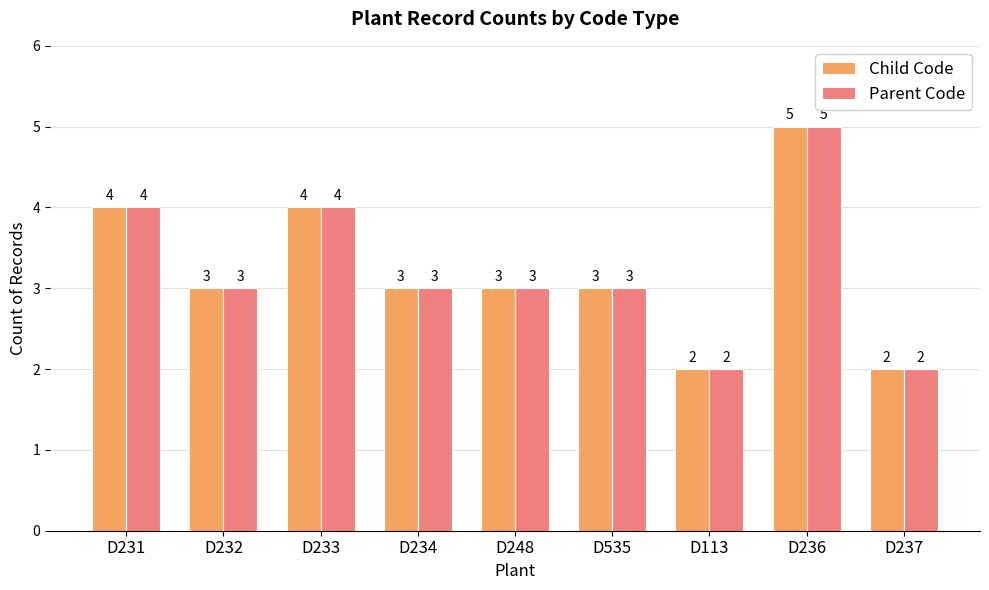

Is it true that Child Code equals 6 at D231?

False